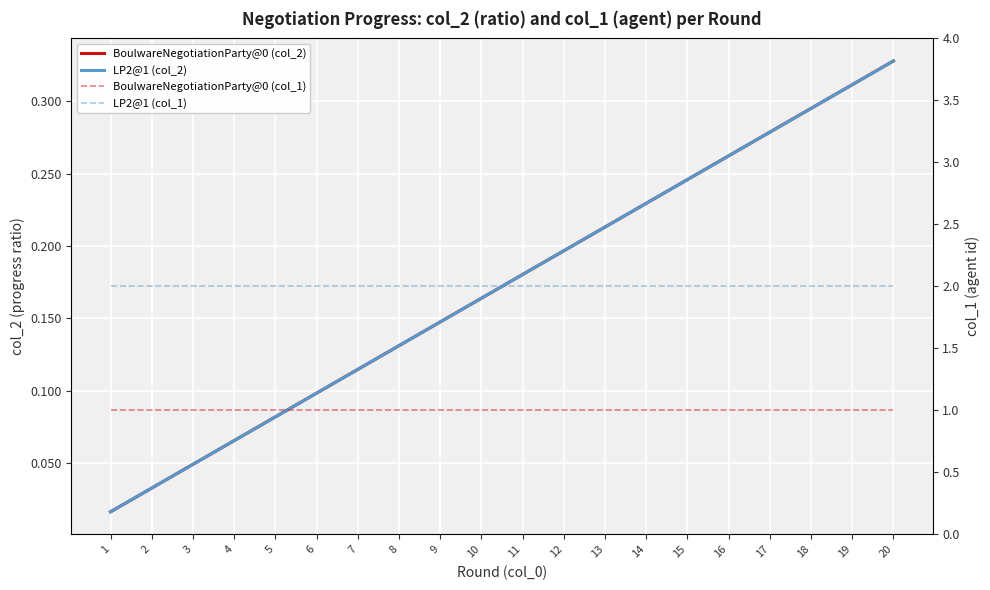

Reading left to right, what are all the values shown in this chart?

BoulwareNegotiationParty@0 (col_2): 0.0	0.0	0.0	0.1	0.1	0.1	0.1	0.1	0.1	0.2	0.2	0.2	0.2	0.2	0.2	0.3	0.3	0.3	0.3	0.3
LP2@1 (col_2): 0.0	0.0	0.0	0.1	0.1	0.1	0.1	0.1	0.1	0.2	0.2	0.2	0.2	0.2	0.2	0.3	0.3	0.3	0.3	0.3
BoulwareNegotiationParty@0 (col_1): 1.0	1.0	1.0	1.0	1.0	1.0	1.0	1.0	1.0	1.0	1.0	1.0	1.0	1.0	1.0	1.0	1.0	1.0	1.0	1.0
LP2@1 (col_1): 2.0	2.0	2.0	2.0	2.0	2.0	2.0	2.0	2.0	2.0	2.0	2.0	2.0	2.0	2.0	2.0	2.0	2.0	2.0	2.0